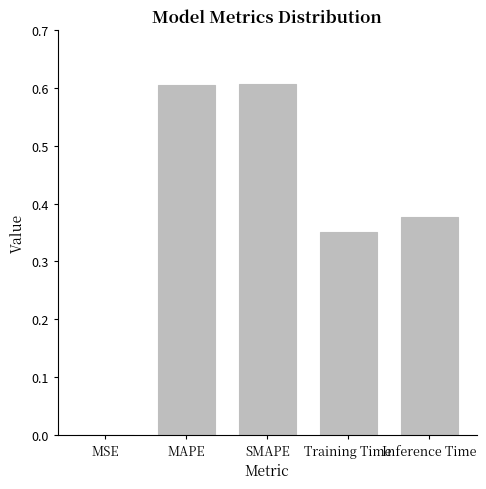

What is the sum of the values at MAPE and Training Time?

1.0